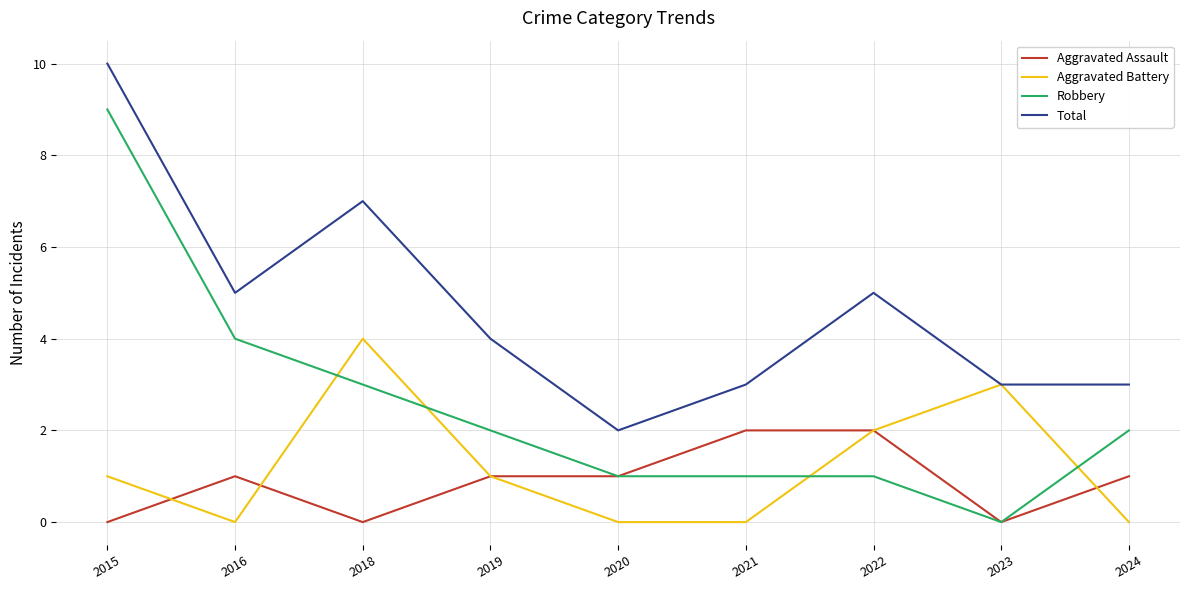

Which series has the widest spread of values?

Robbery